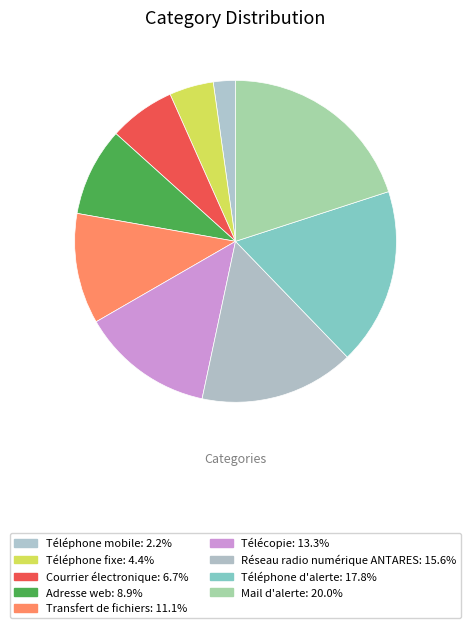

How many slices are in this pie chart?

9